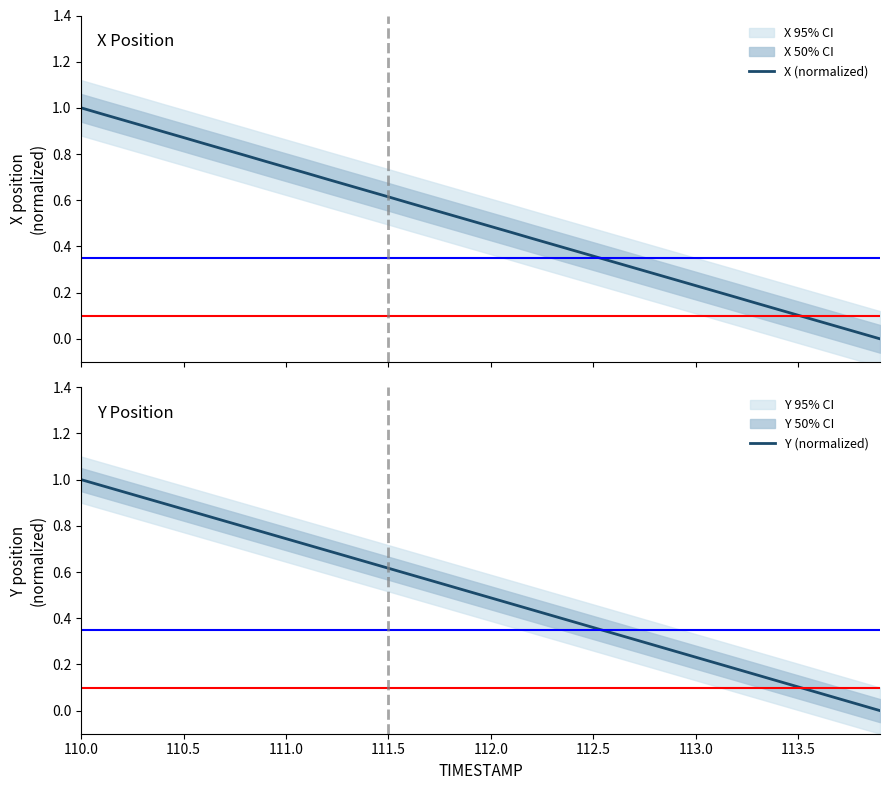

What is the average value of the X (normalized) series?

0.5